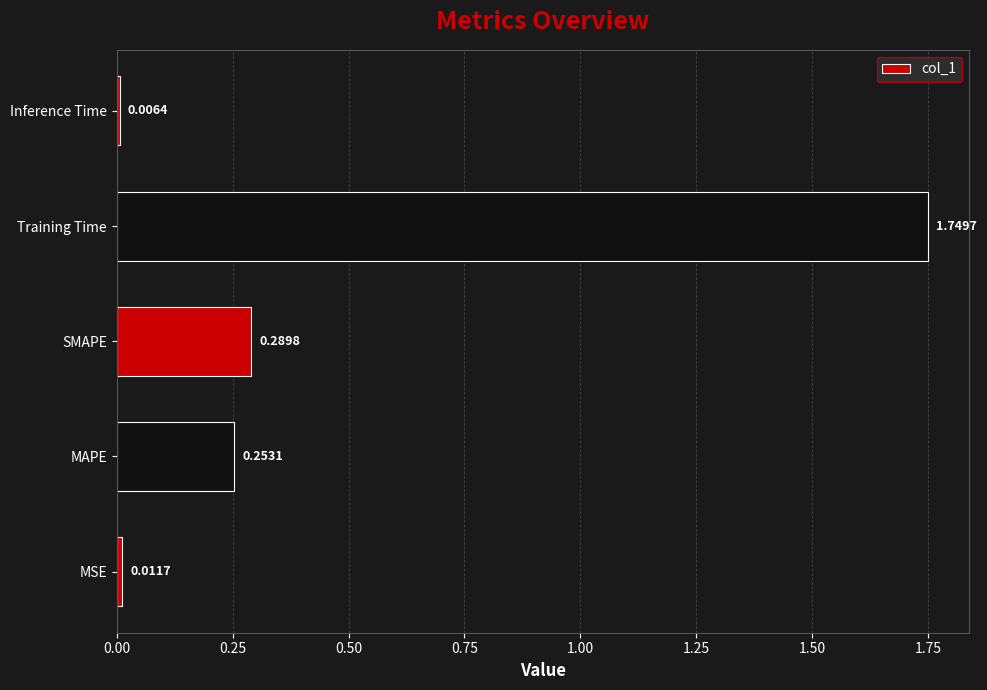

What is the change in value from MSE to Training Time?

+1.7